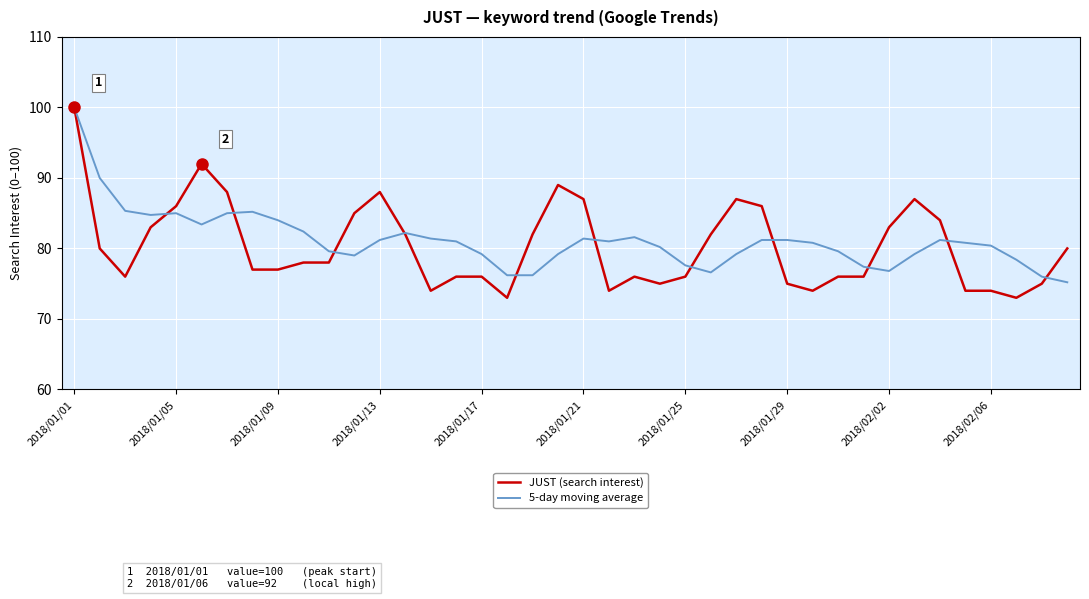

What is the minimum value for JUST (search interest)?

73.0